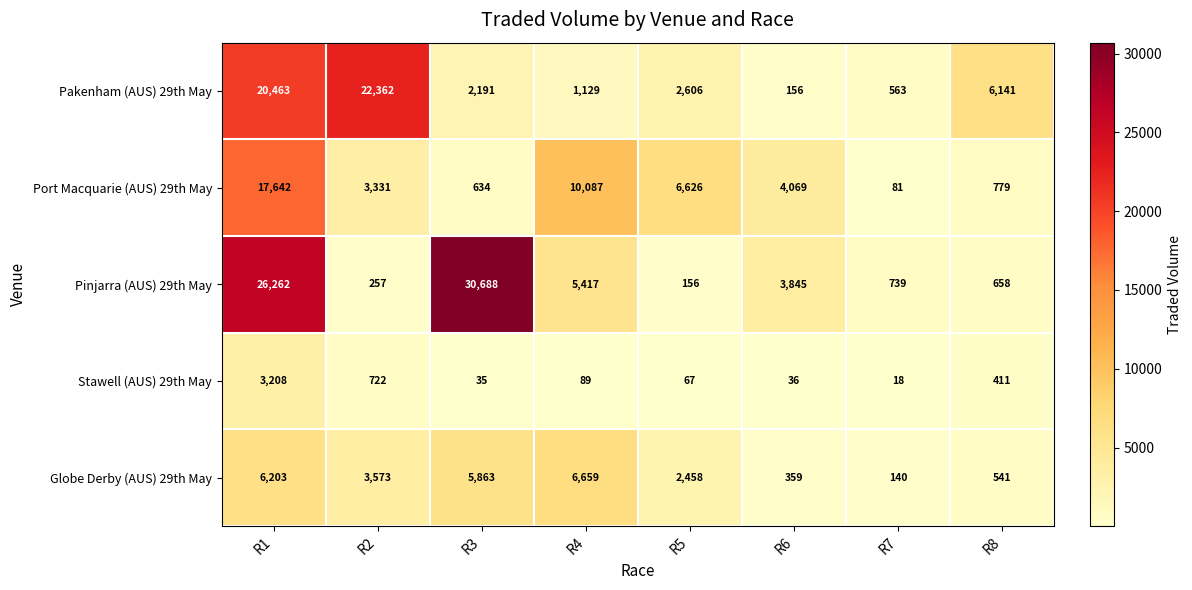

Where does the Globe Derby (AUS) 29th May series first go above 3573?

R1